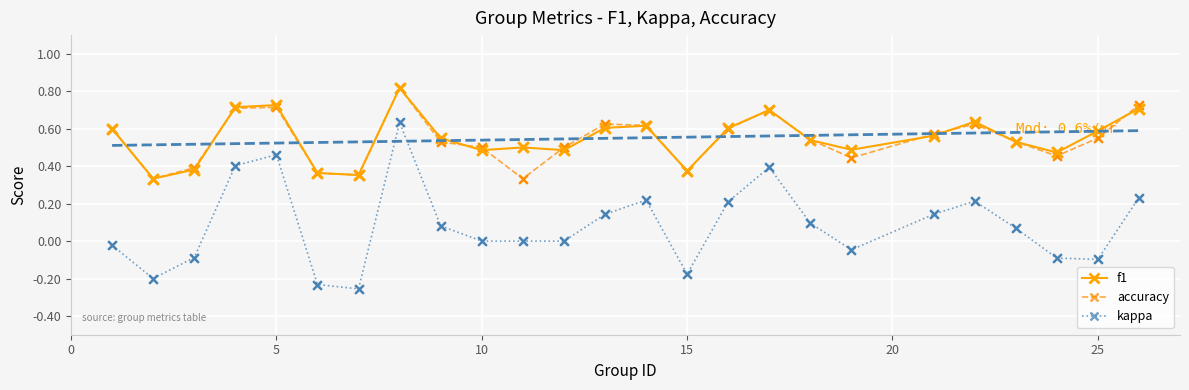

Is the value of accuracy at 19 greater than the value of kappa at 17?

Yes